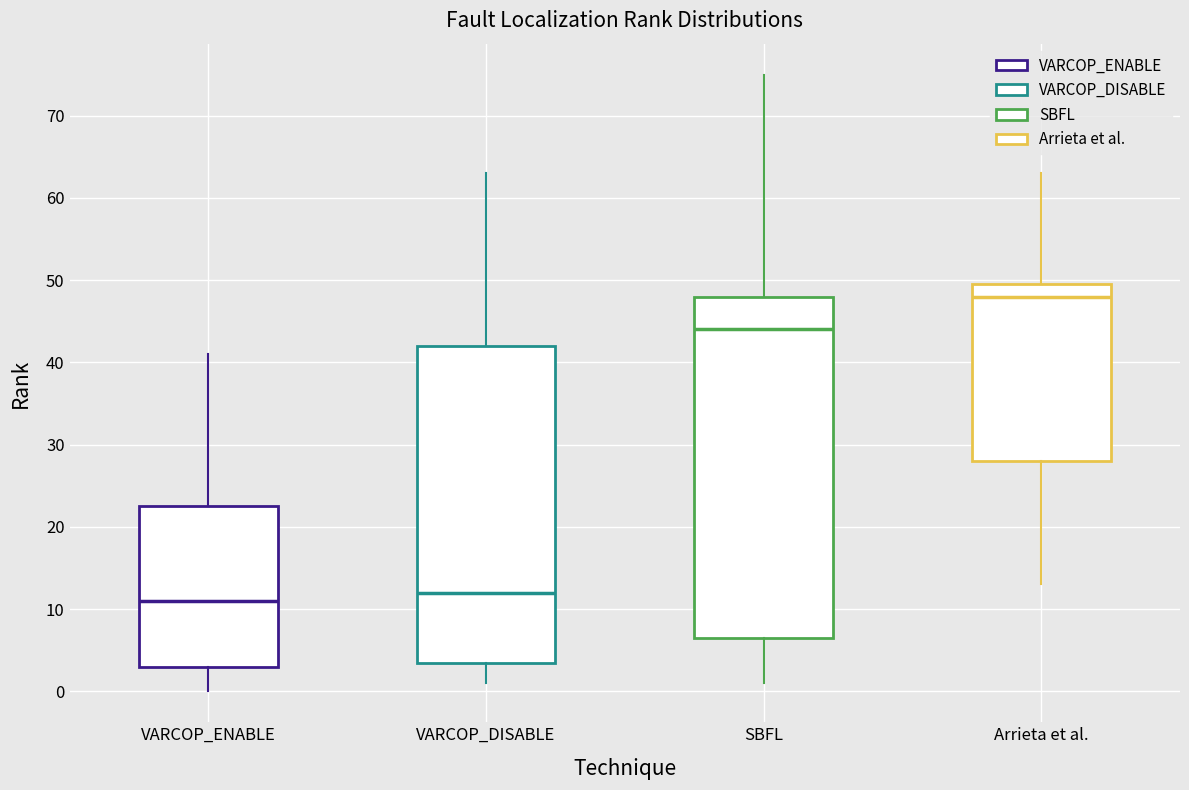

Reading left to right, read every box against the y-axis: the position of its median line, the range the box covers, and the ends of its whiskers. The values are not printed on the chart, so give them approximately, as read against the axis.

VARCOP_ENABLE: median 11, box 3 to 23, whiskers 0 to 41
VARCOP_DISABLE: median 12, box 4 to 42, whiskers 1 to 63
SBFL: median 44, box 7 to 48, whiskers 1 to 75
Arrieta et al.: median 48, box 28 to 50, whiskers 13 to 63